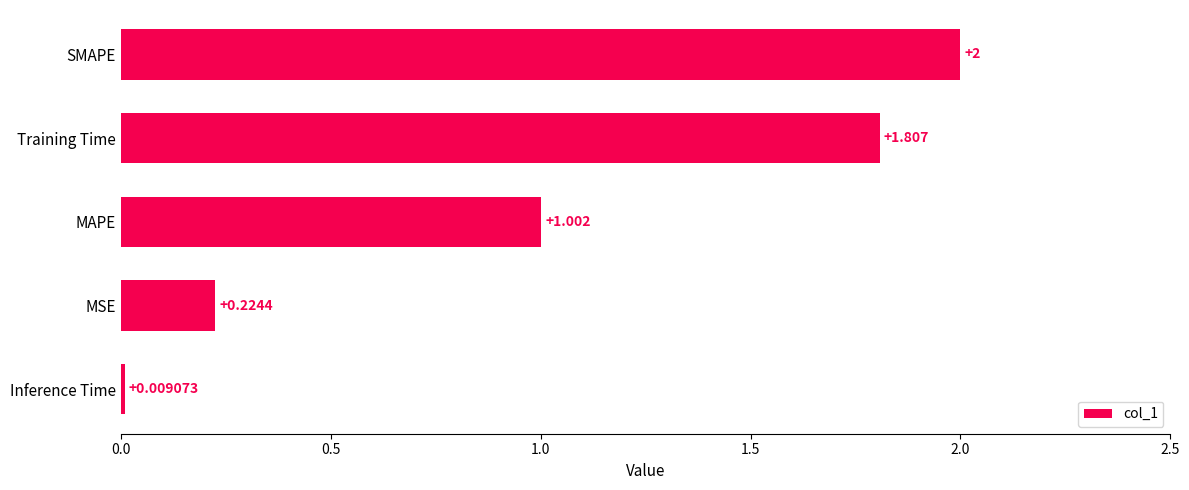

Which has a higher value, MAPE or SMAPE?

SMAPE